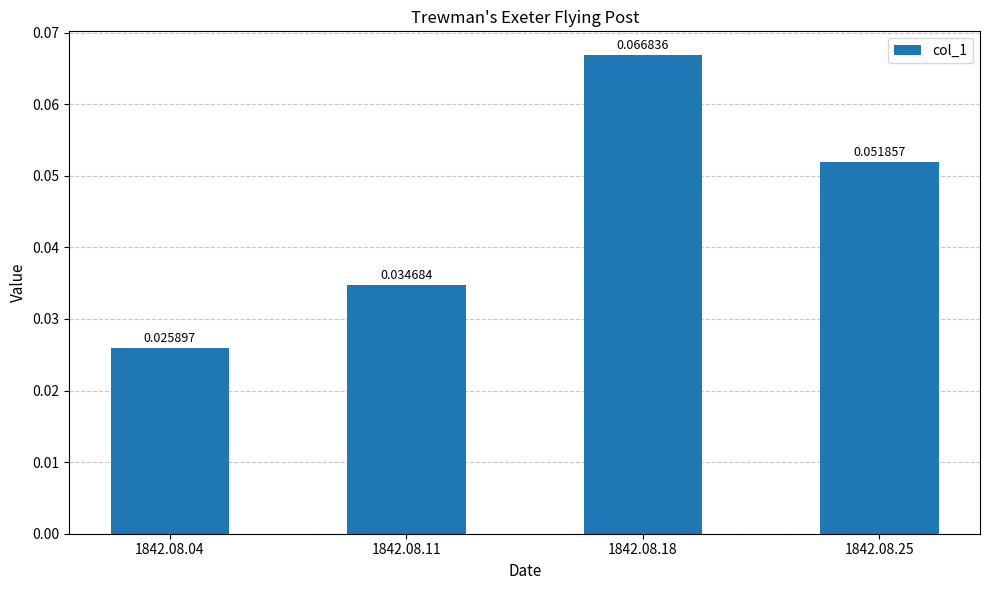

Rank the categories by value from lowest to highest.

1842.08.04, 1842.08.11, 1842.08.25, 1842.08.18